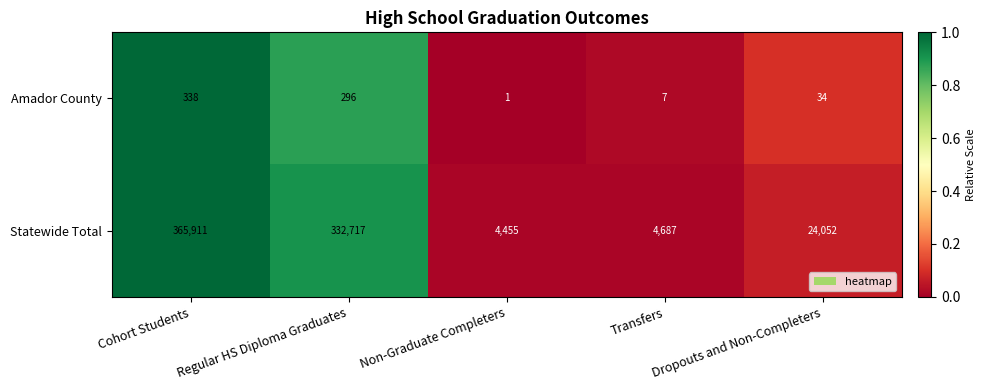

List the labels in order of Statewide Total value, smallest first.

Non-Graduate Completers, Transfers, Dropouts and Non-Completers, Regular HS Diploma Graduates, Cohort Students